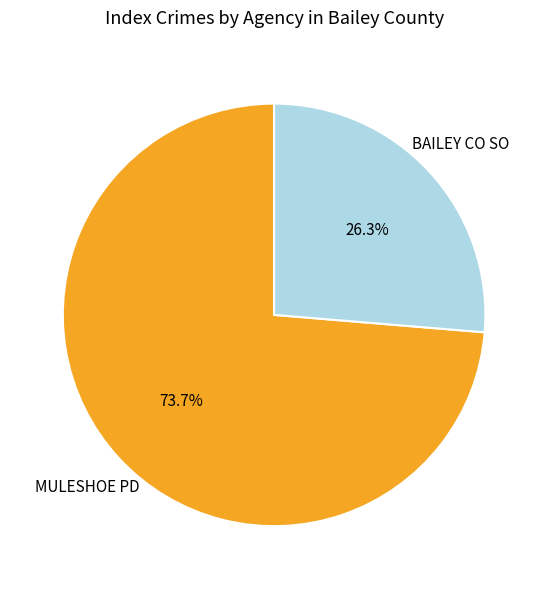

What percentage is the MULESHOE PD slice, to the nearest percent?

74%